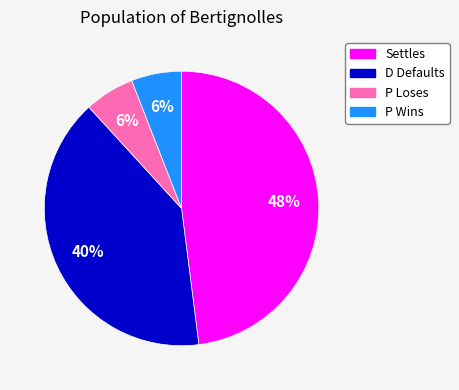

Is it true that D Defaults is 53% of the pie?

False